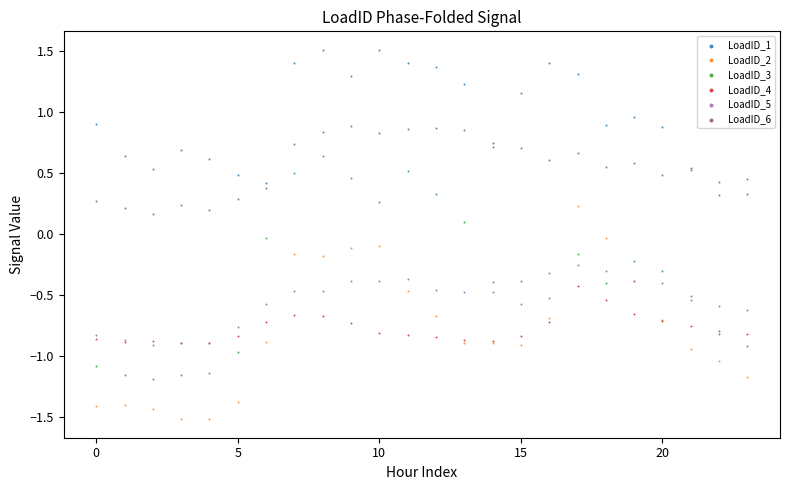

What are all the series names shown in the legend?

LoadID_1, LoadID_2, LoadID_3, LoadID_4, LoadID_5, LoadID_6